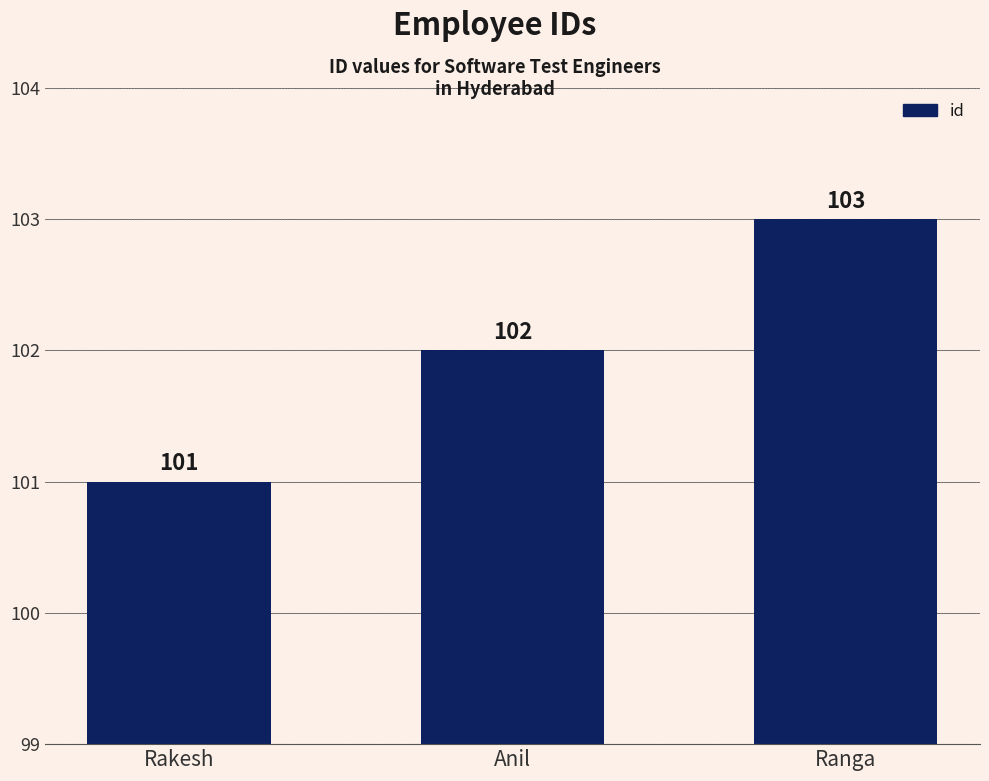

Count the number of data series in this chart.

1